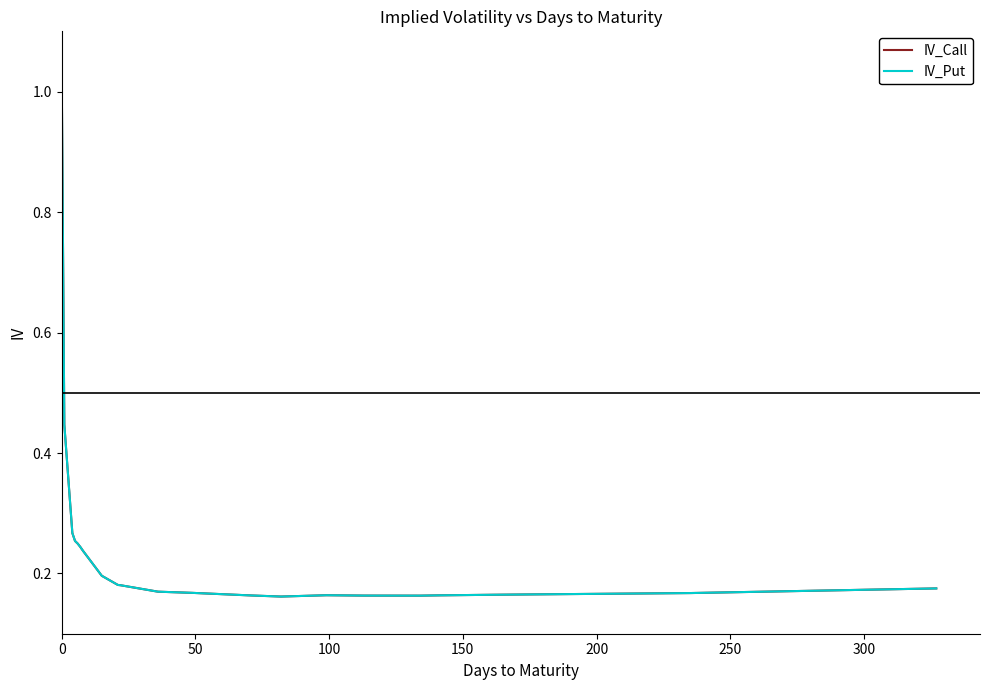

Which series has the largest total across all categories?

IV_Call